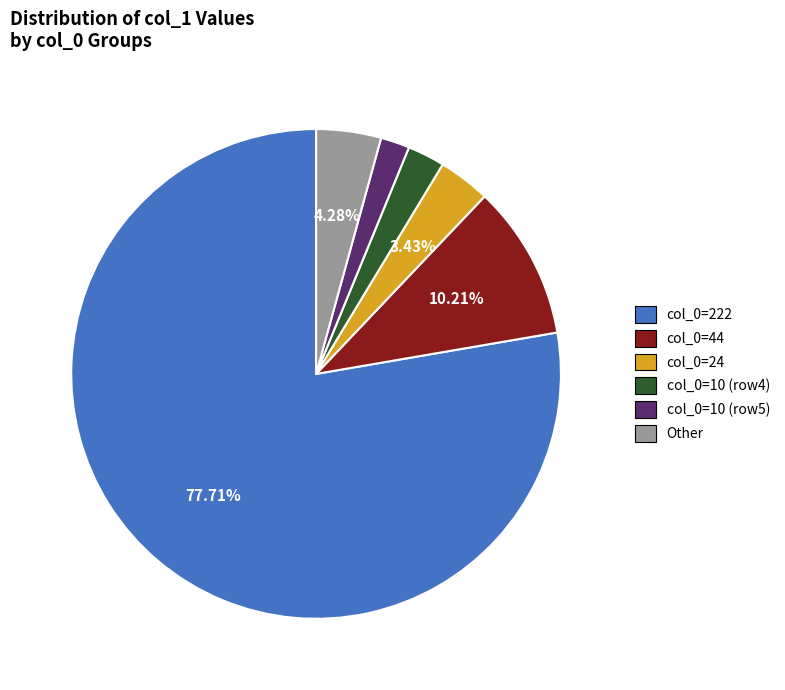

Is the sum of Other and col_0=44 greater than half?

No